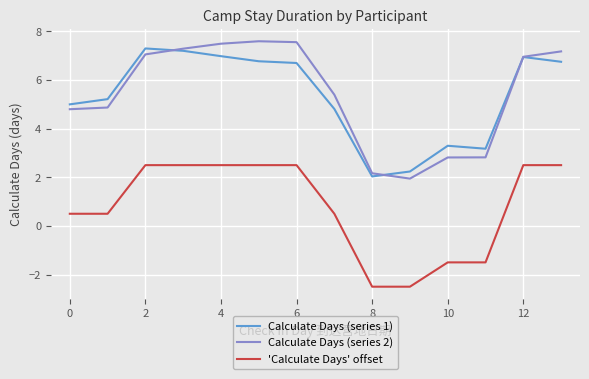

Which series has the largest range (max minus min)?

Calculate Days (series 2)